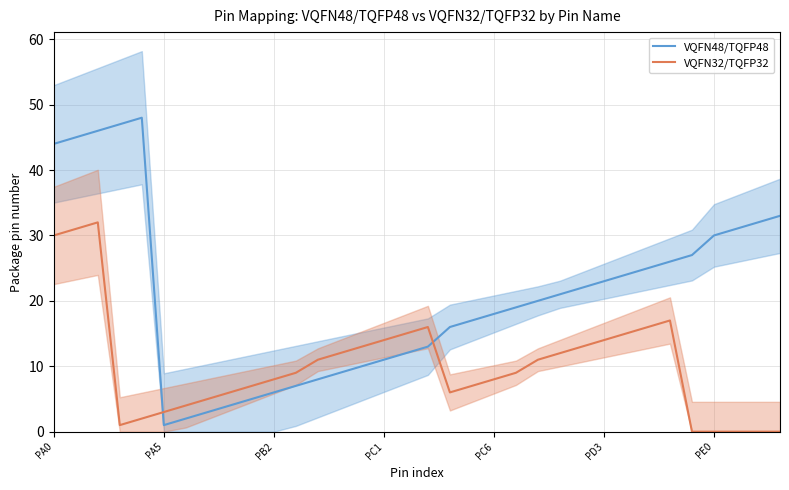

What value does the VQFN48/TQFP48 series have at PB2, to the nearest 5?

5